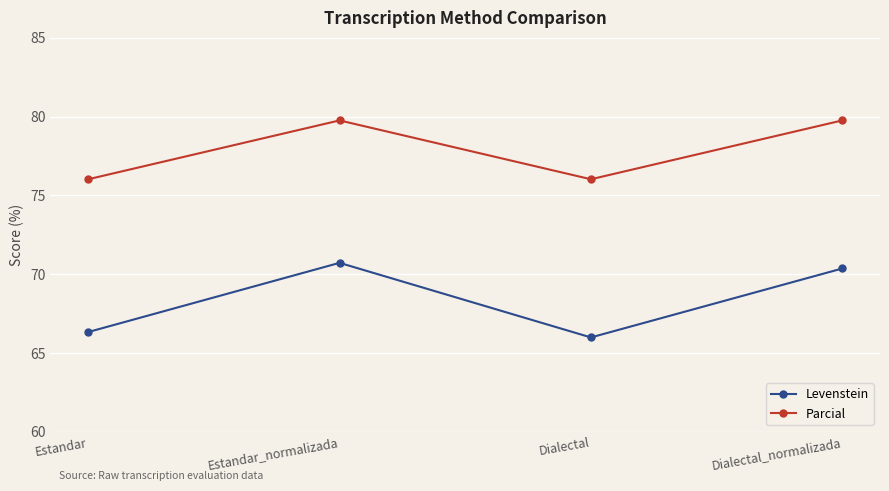

What position from the right is Estandar?

4